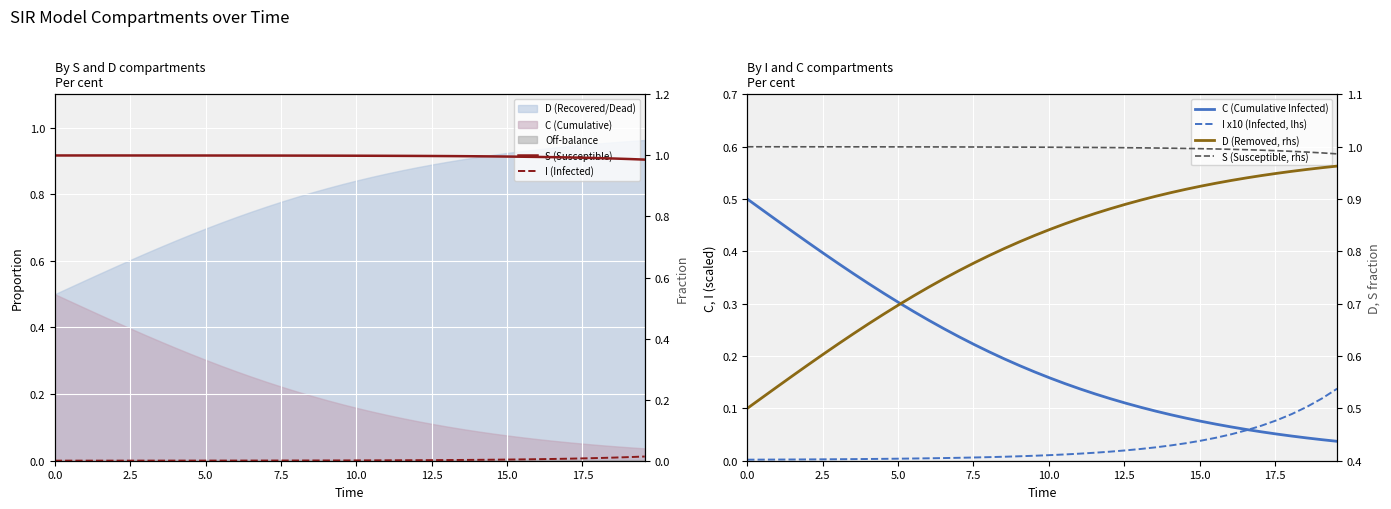

True or false: I (Infected) and S (Susceptible) intersect in this chart.

False